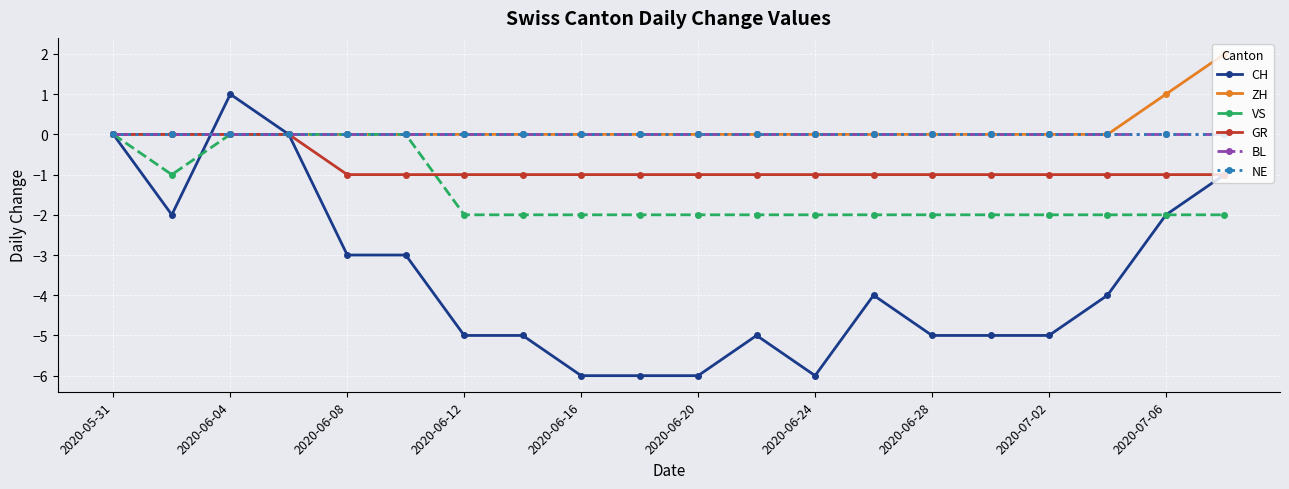

Does the chart have visible grid lines?

Yes